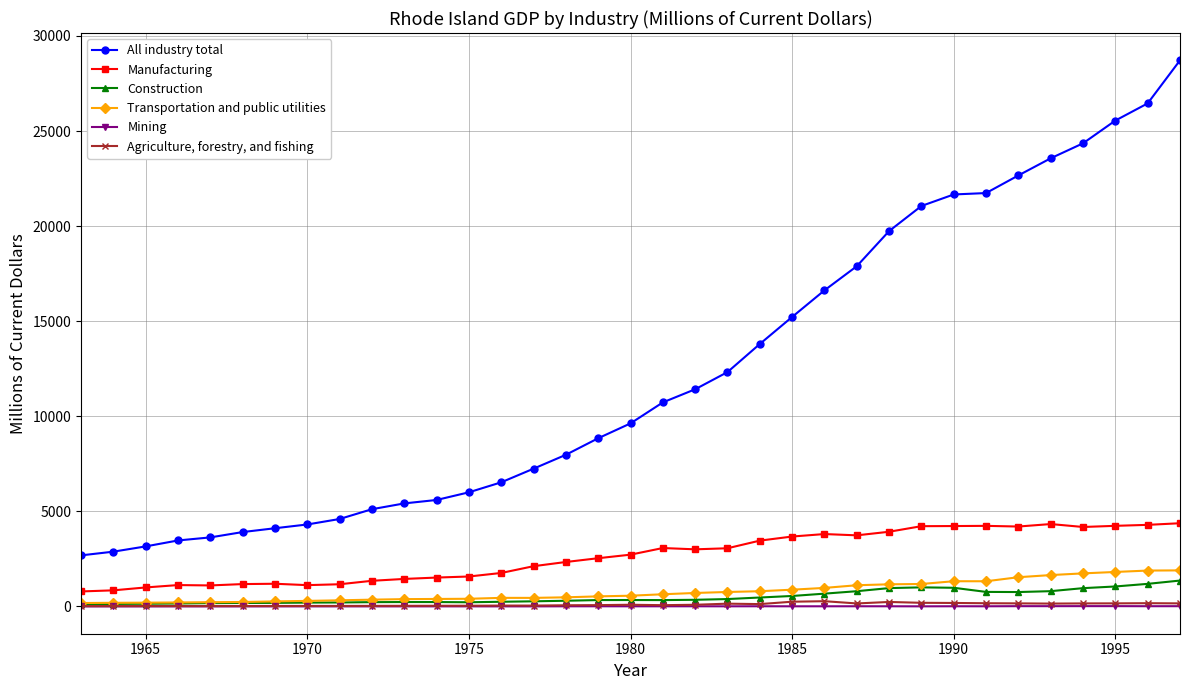

Which series has the largest range (max minus min)?

All industry total